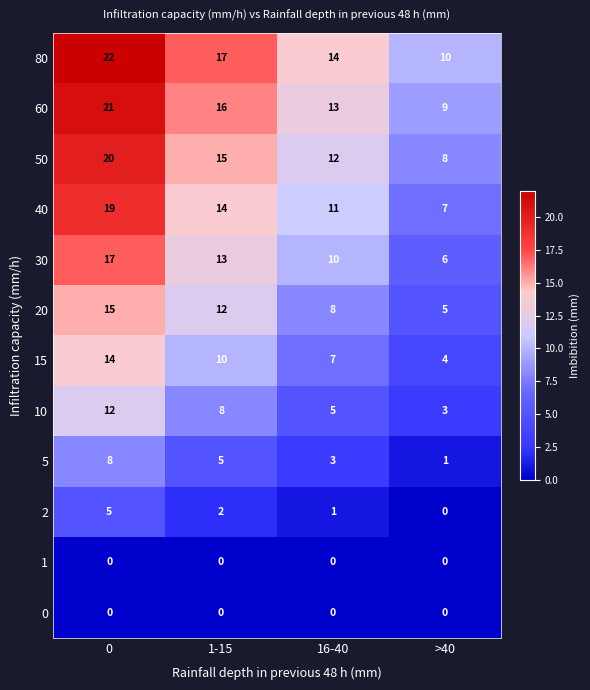

The 15 series shows 5 at >40. True or false?

False